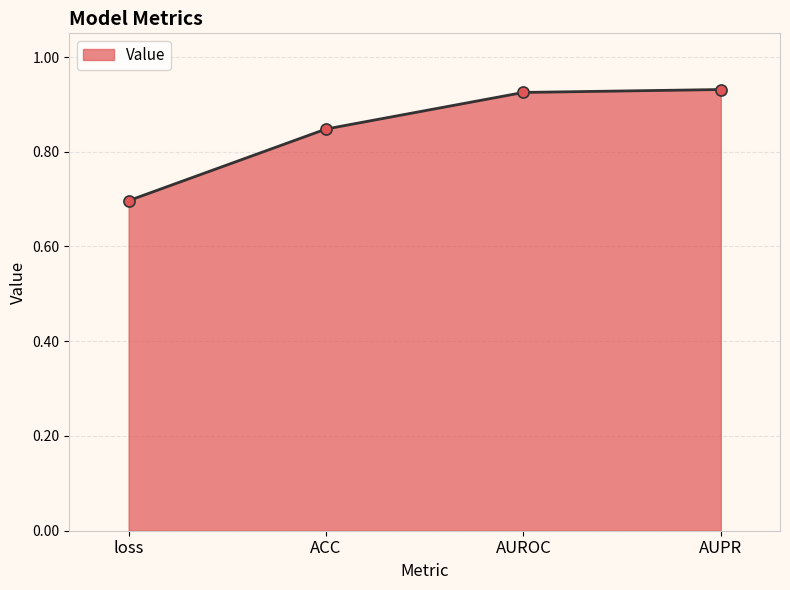

What is the label of the 3rd point from the left?

AUROC